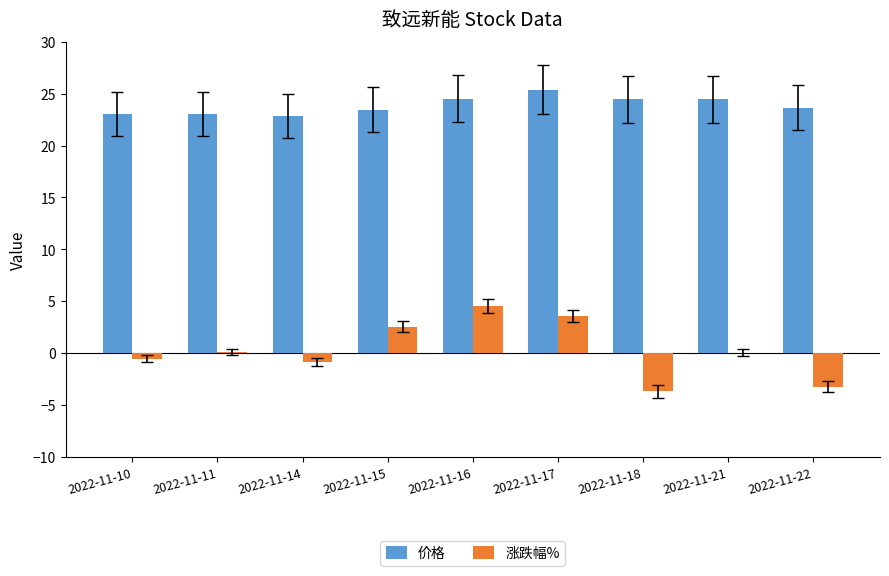

True or false: 价格 has a value of 23.4 at 2022-11-15.

True